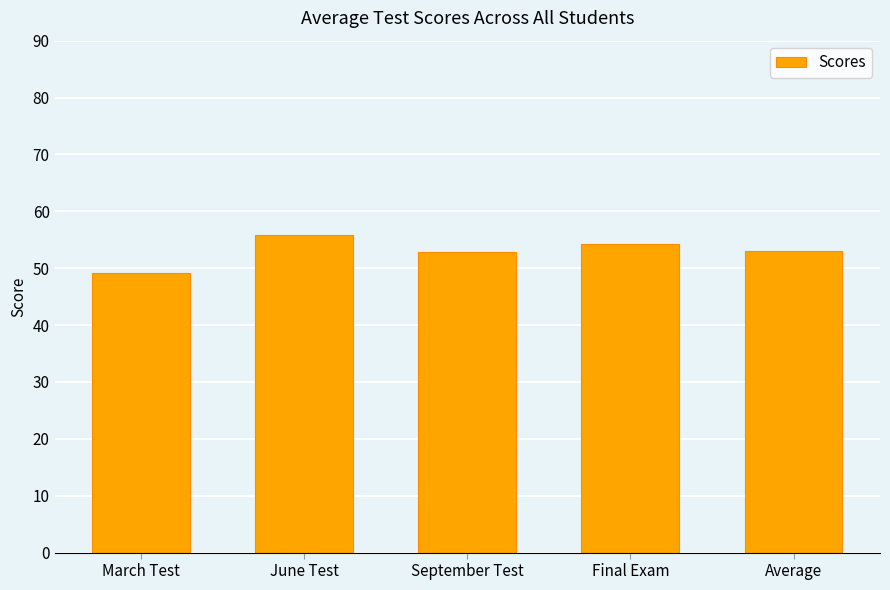

What is the label of the 2nd bar from the right?

Final Exam